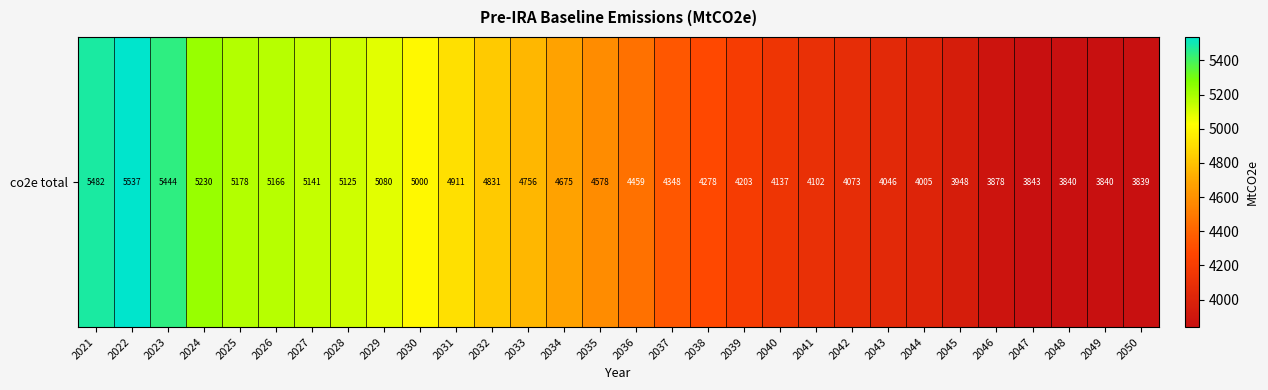

Is it true that the value at 2024 is 5229.7?

True